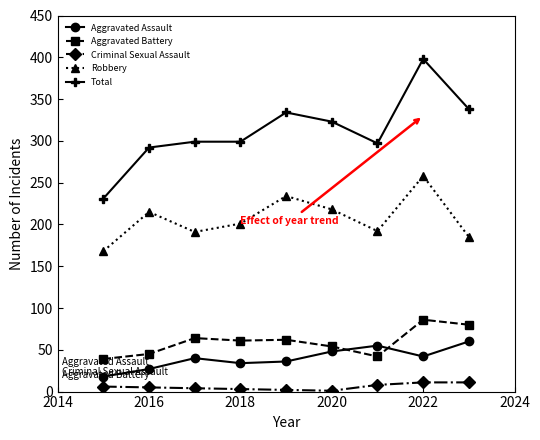

What is the sum of all Aggravated Battery values?

533